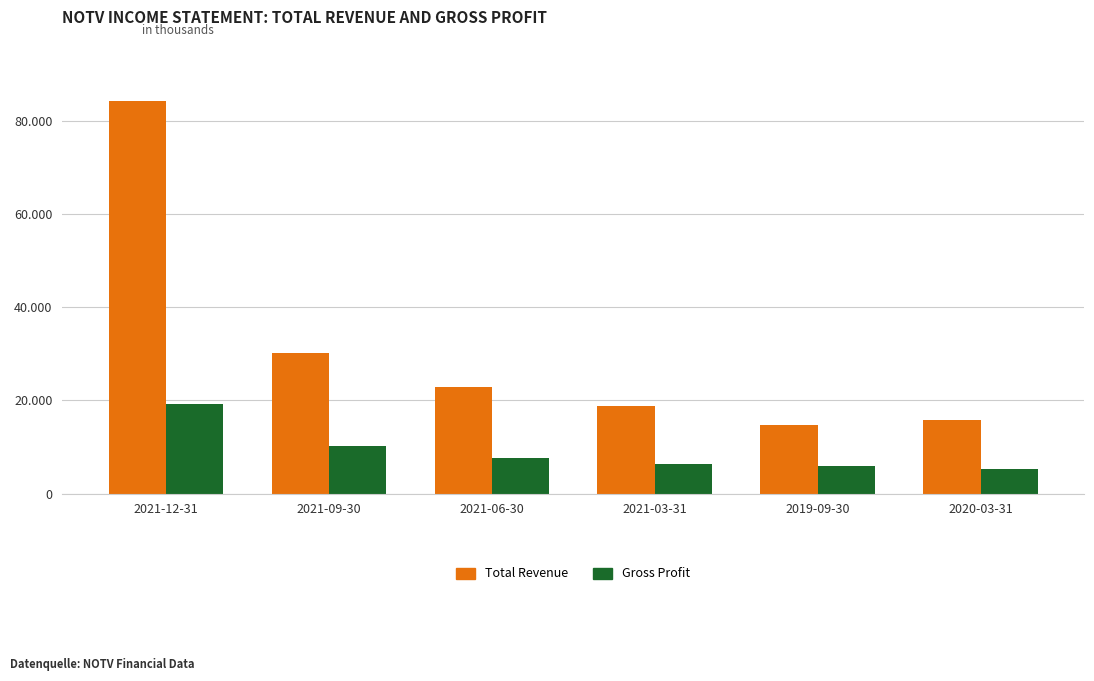

Reading left to right, list all the values displayed in this chart.

Total Revenue: 84200	30100	22900	18800	14800	15800
Gross Profit: 19300	10300	7700	6300	5900	5200